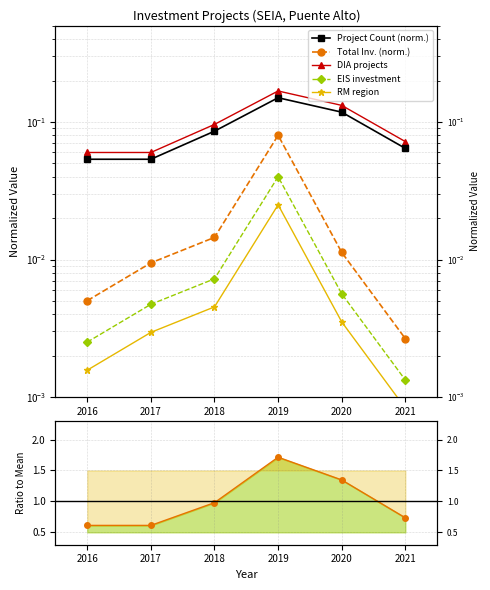

At which category is the sum across all series the highest?

2019